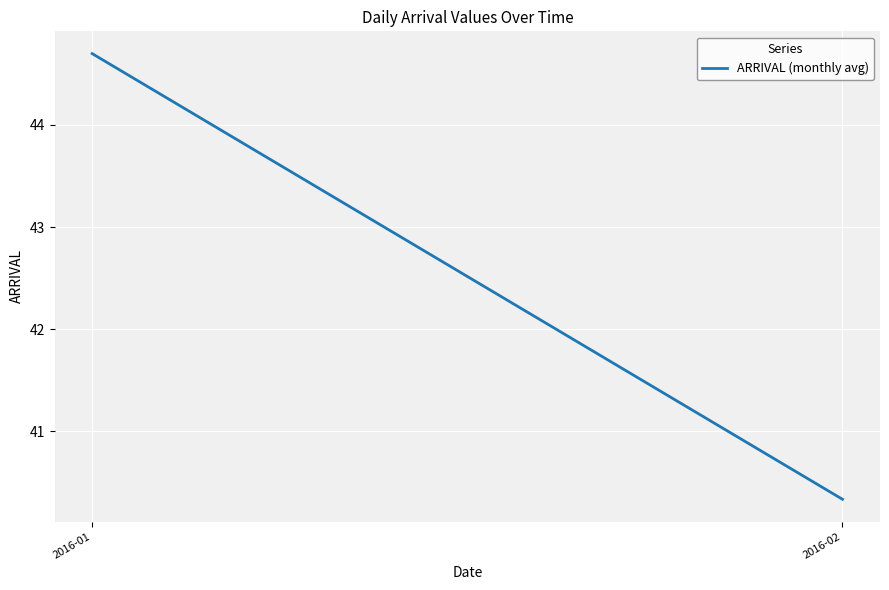

List the labels in order of value, largest first.

2016-01, 2016-02